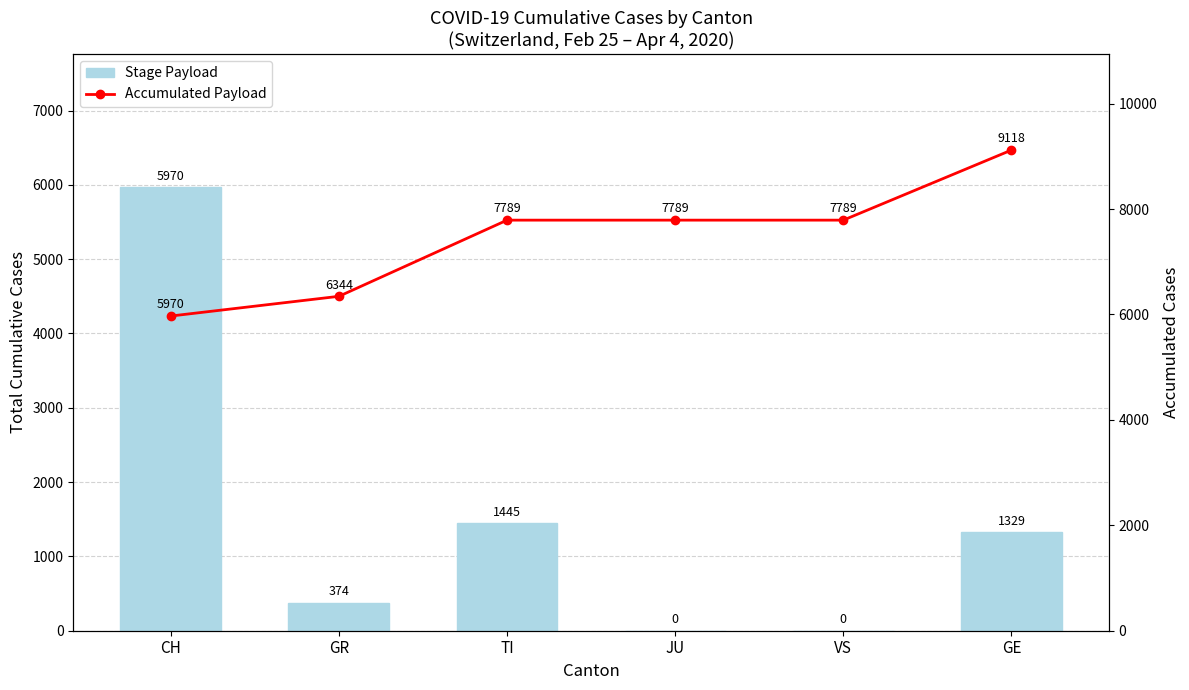

How many groups of bars are there?

6